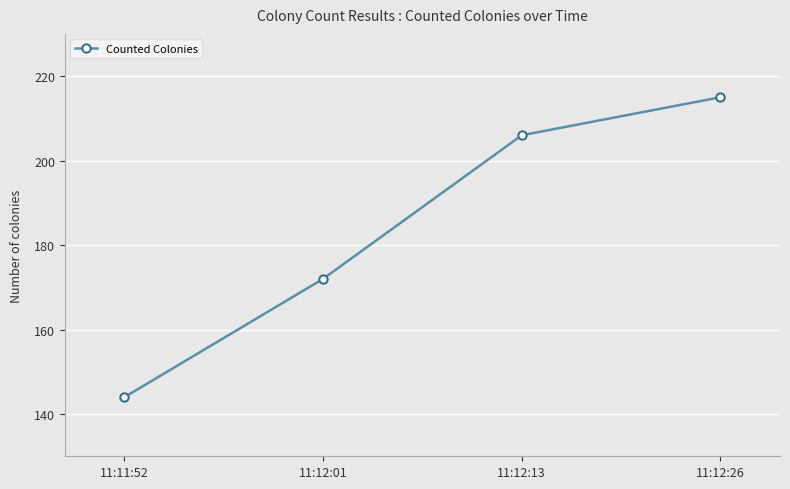

Which category has the lowest value across all series?

11:11:52